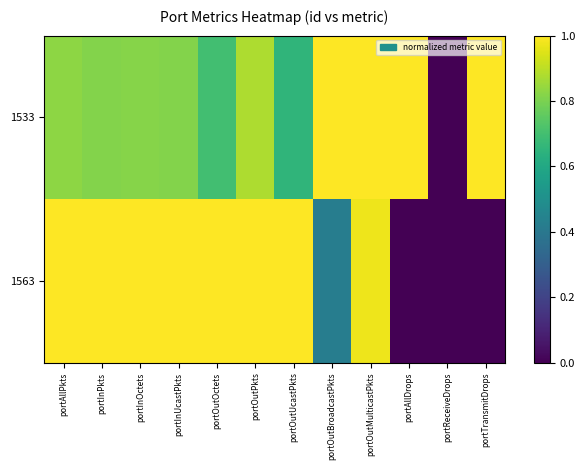

At which category is the sum across all series the highest?

portOutMulticastPkts